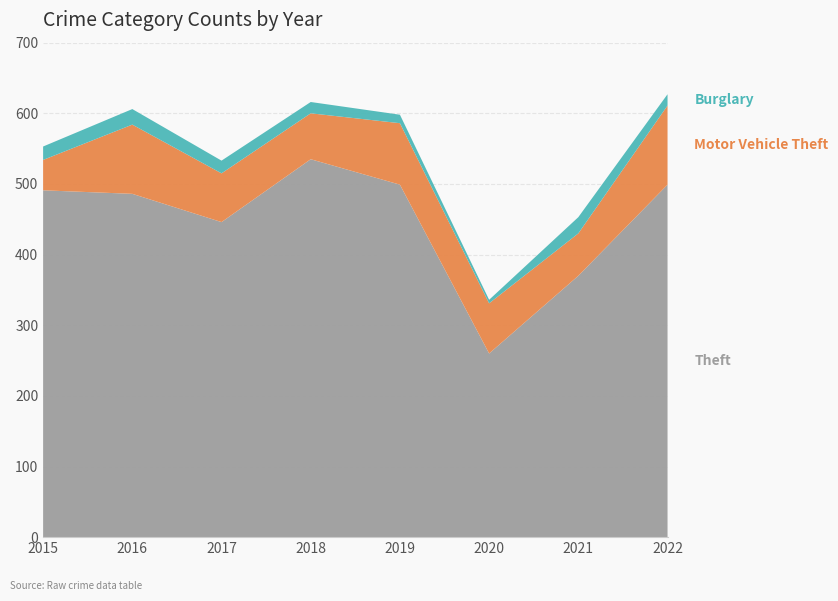

Reading left to right, what are all the values shown in this chart?

Theft: 491	486	446	535	499	260	370	499
Motor Vehicle Theft: 43	98	69	65	87	71	60	112
Burglary: 19	22	18	16	12	5	23	16